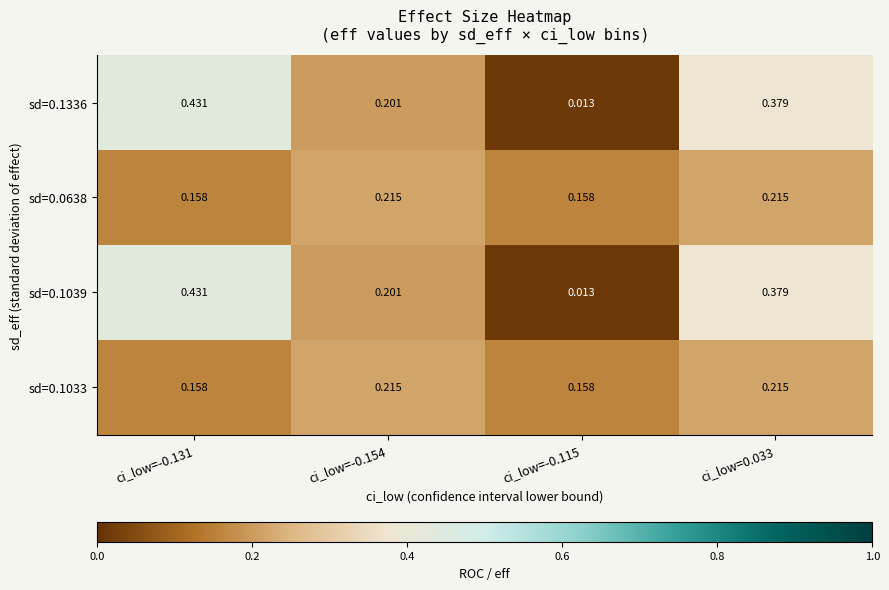

What is the total value across all series at ci_low=0.033?

1.2